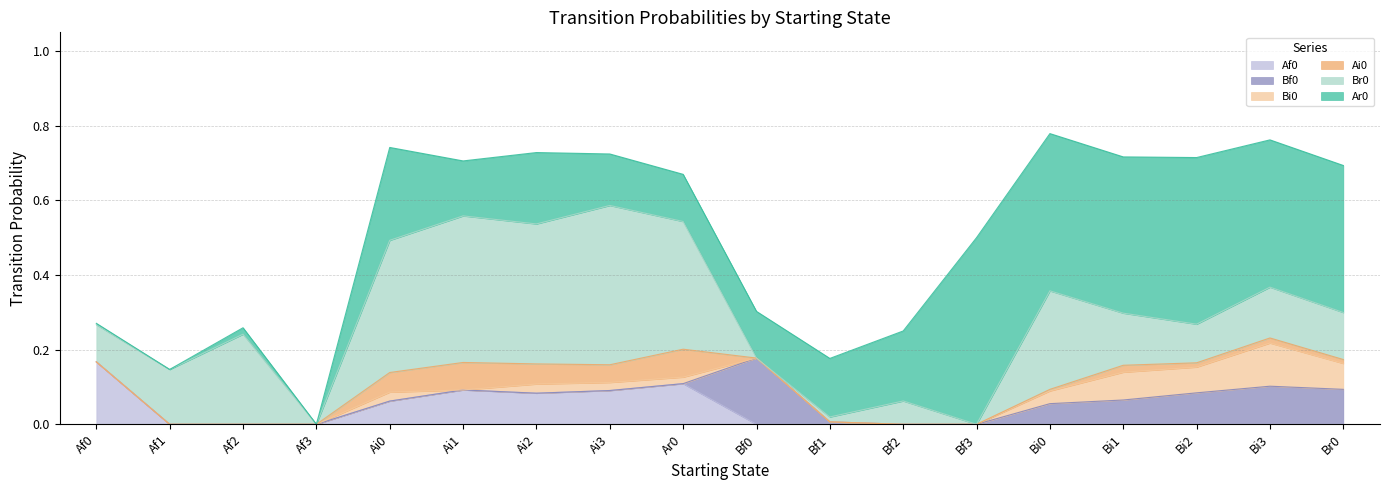

How many categories are shown in the chart?

18